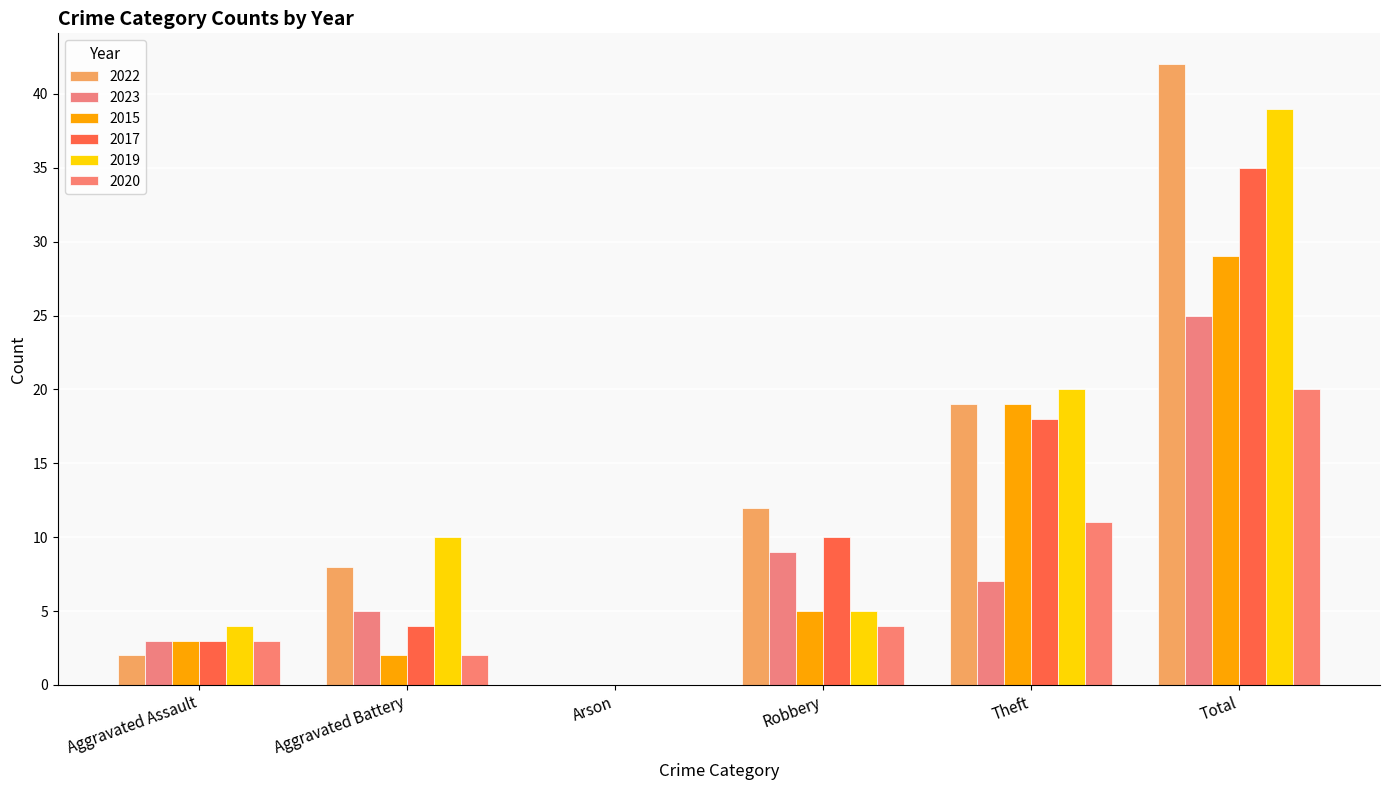

Which category has the highest value across all series?

Total